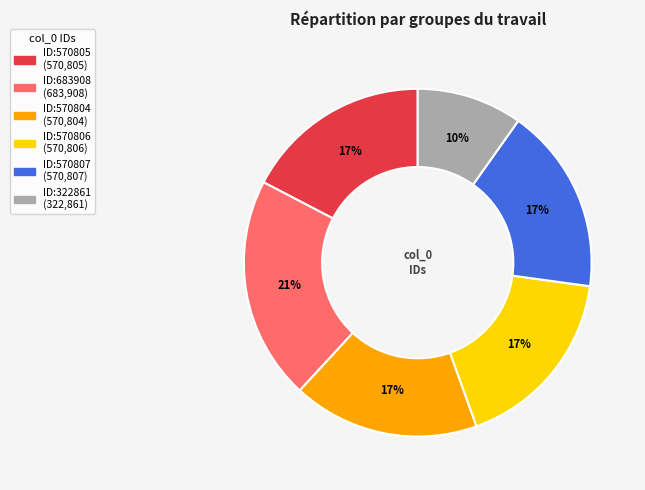

Count the number of slices in the pie.

6